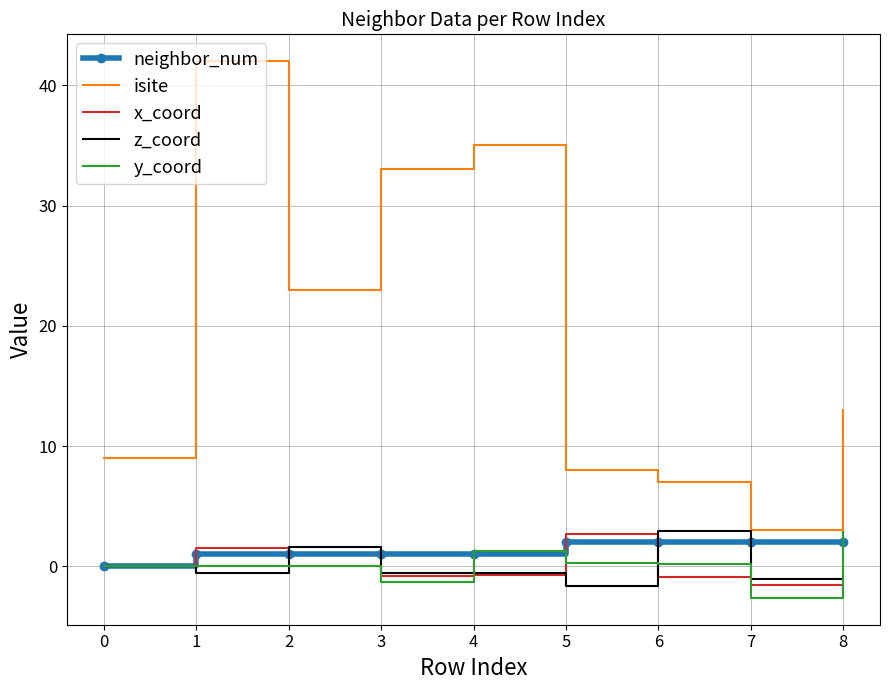

What is the difference between the maximum and minimum values in the isite series?

39.0